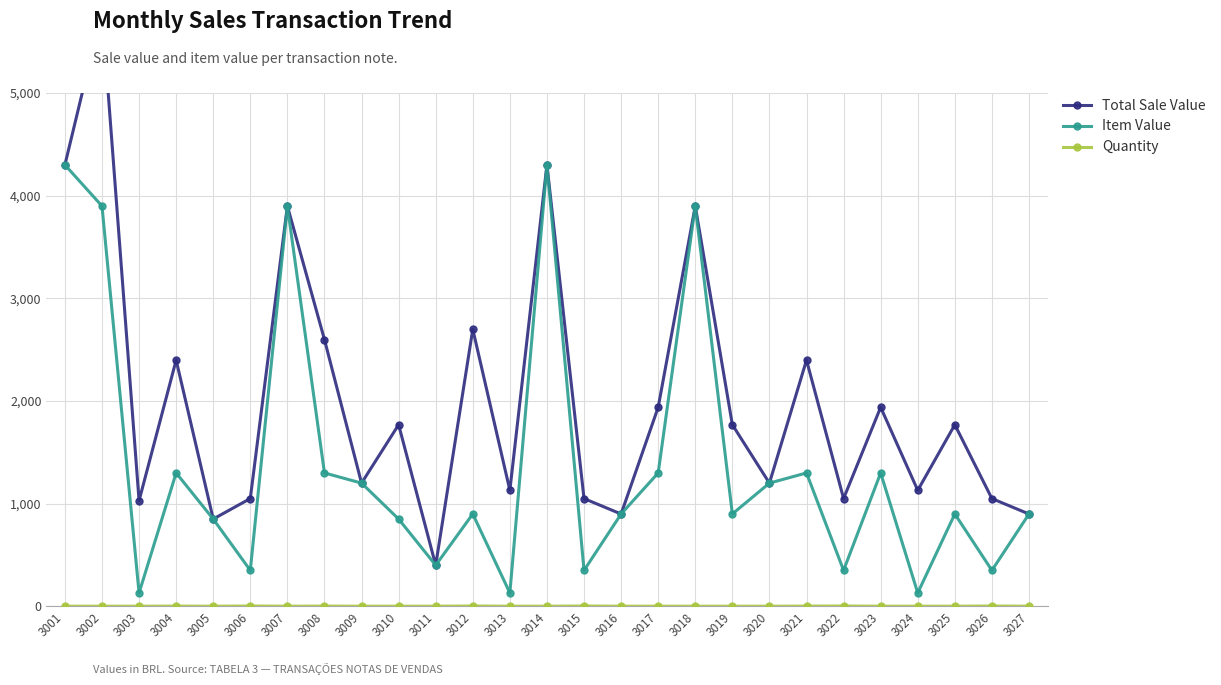

The value of Quantity at 3007 is 1.0. True or false?

True